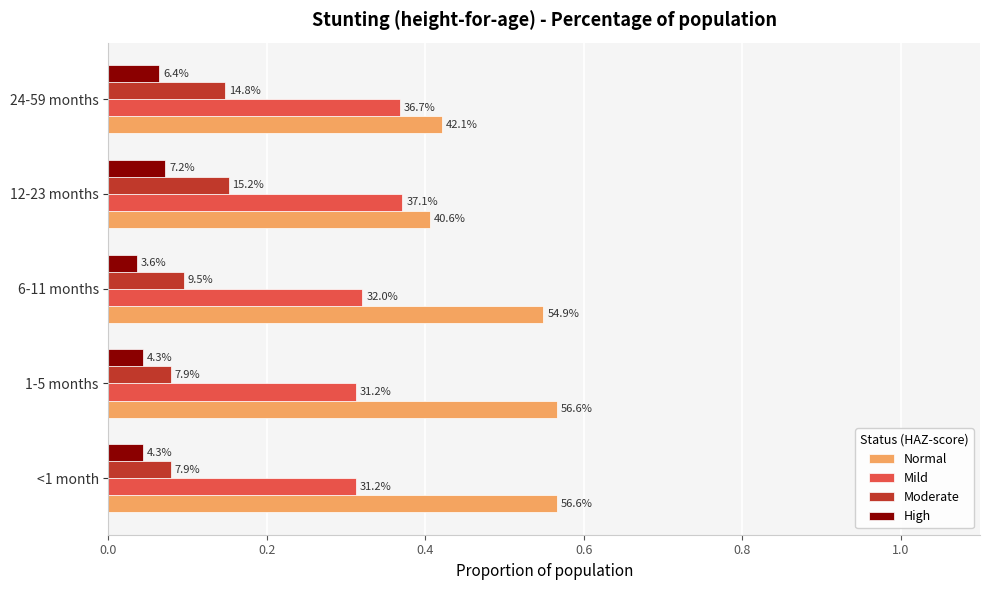

What are all the series names shown in the legend?

Normal, Mild, Moderate, High